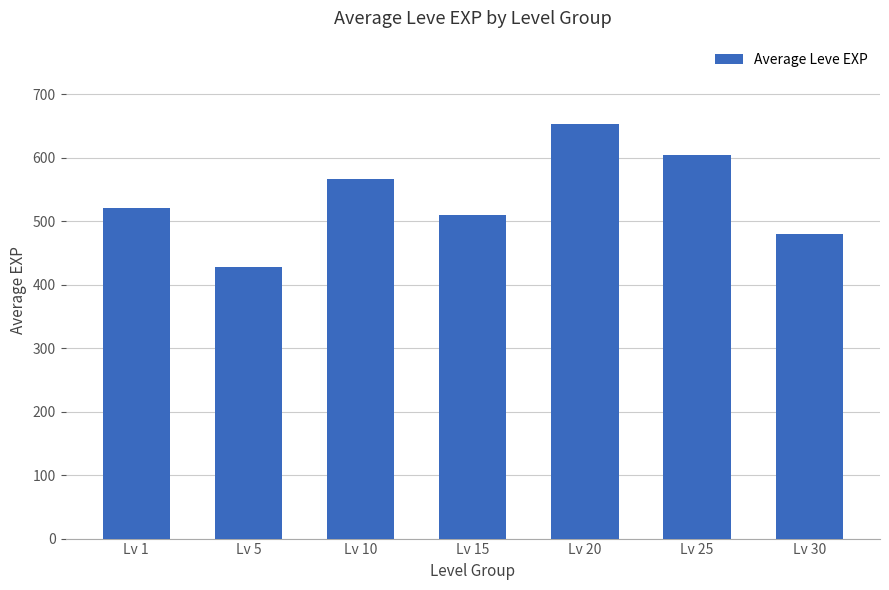

List the labels in order of value, smallest first.

Lv 5, Lv 30, Lv 15, Lv 1, Lv 10, Lv 25, Lv 20